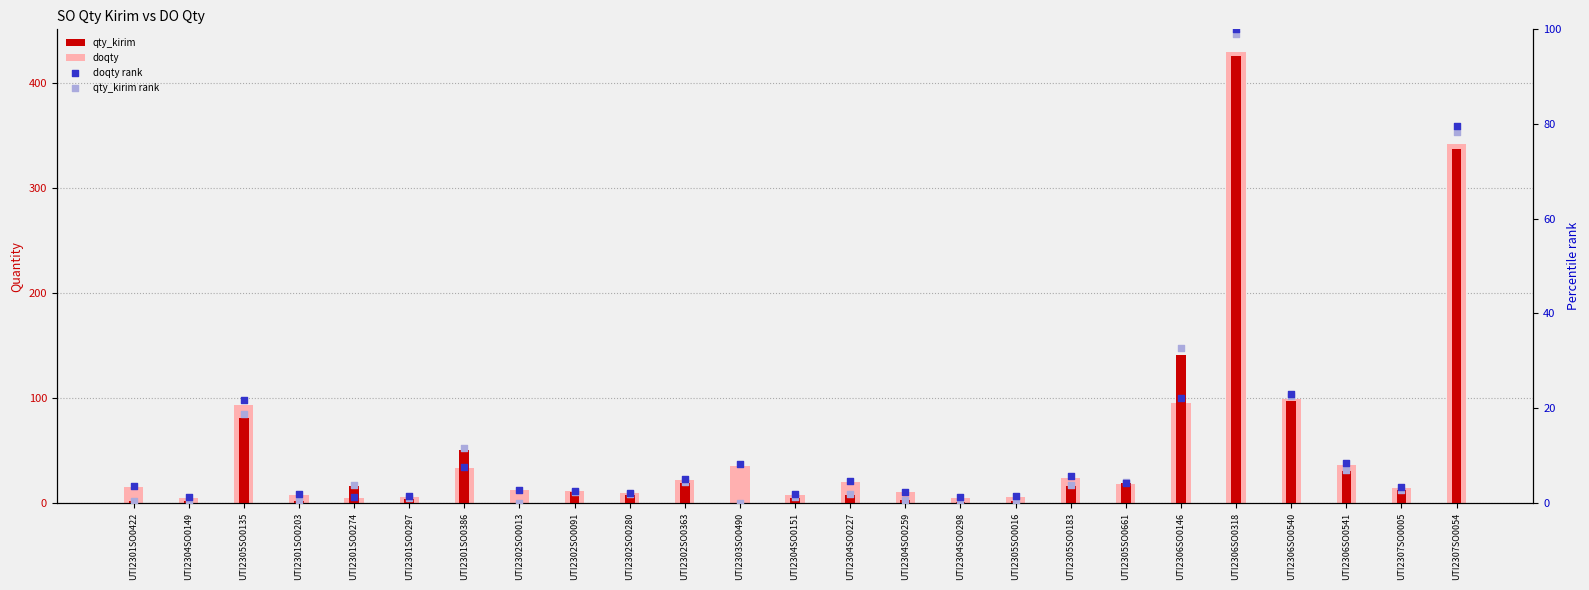

Which series has the largest total across all categories?

doqty